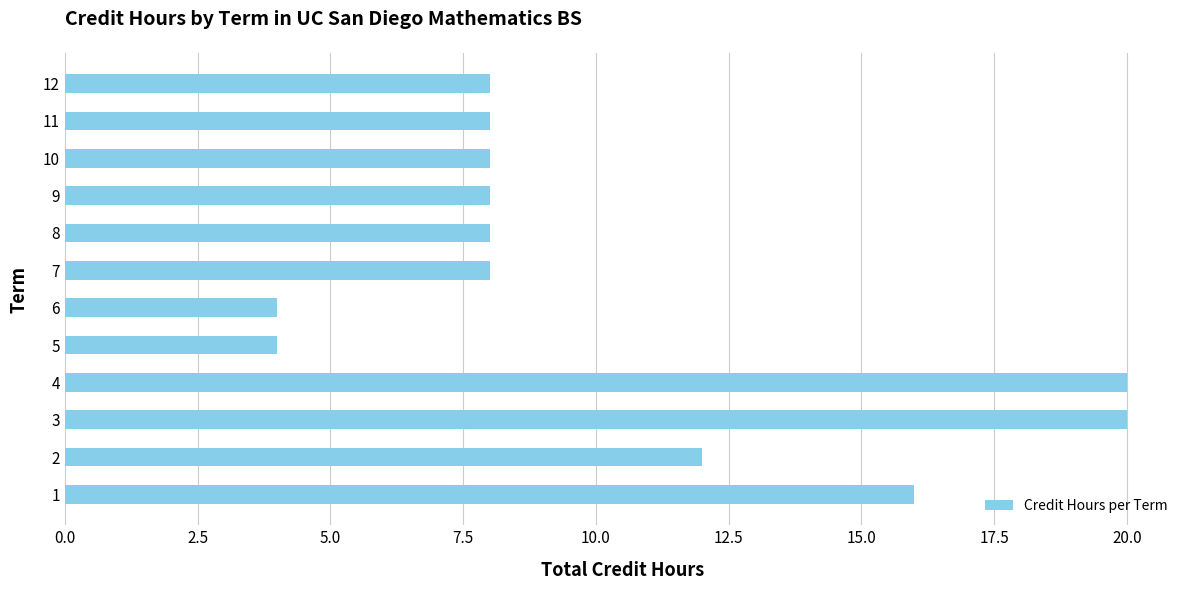

What is the ratio of the value at 7 to the value at 3?

0.4